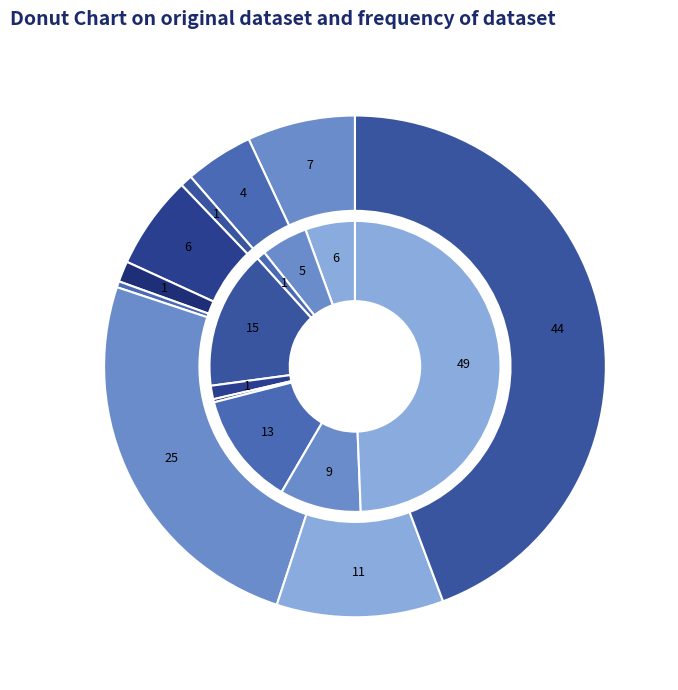

How many slices are in this pie chart?

9